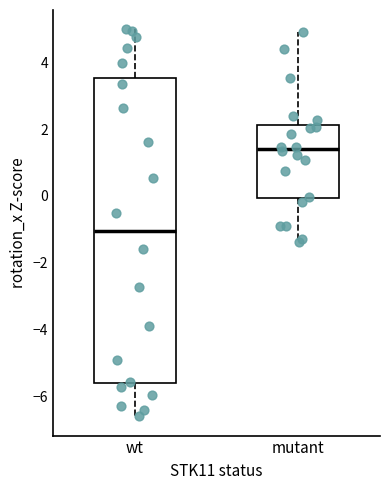

Reading left to right, read every box against the y-axis: the position of its median line, the range the box covers, and the ends of its whiskers. The values are not printed on the chart, so give them approximately, as read against the axis.

wt: median -1.0, box -5.6 to 3.6, whiskers -6.6 to 5.0
mutant: median 1.4, box 0.0 to 2.2, whiskers -1.4 to 4.8